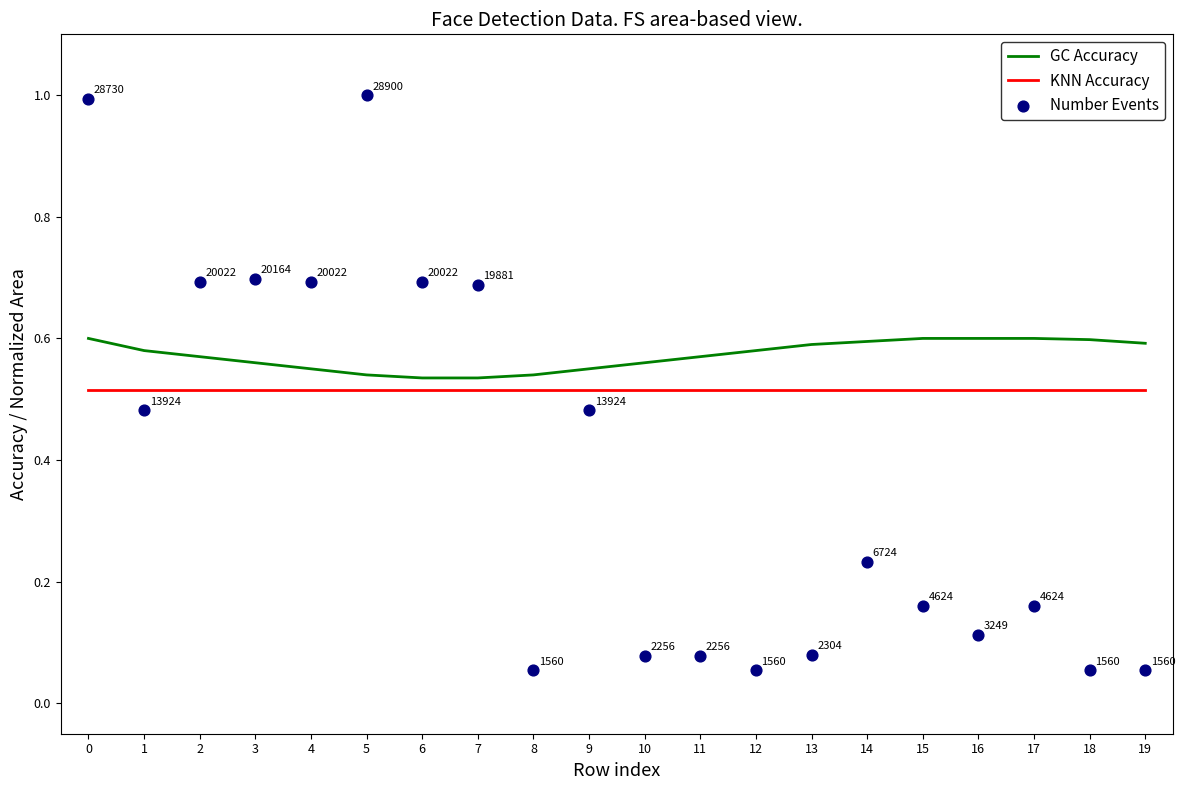

Which series contains the highest Y value?

Number Events